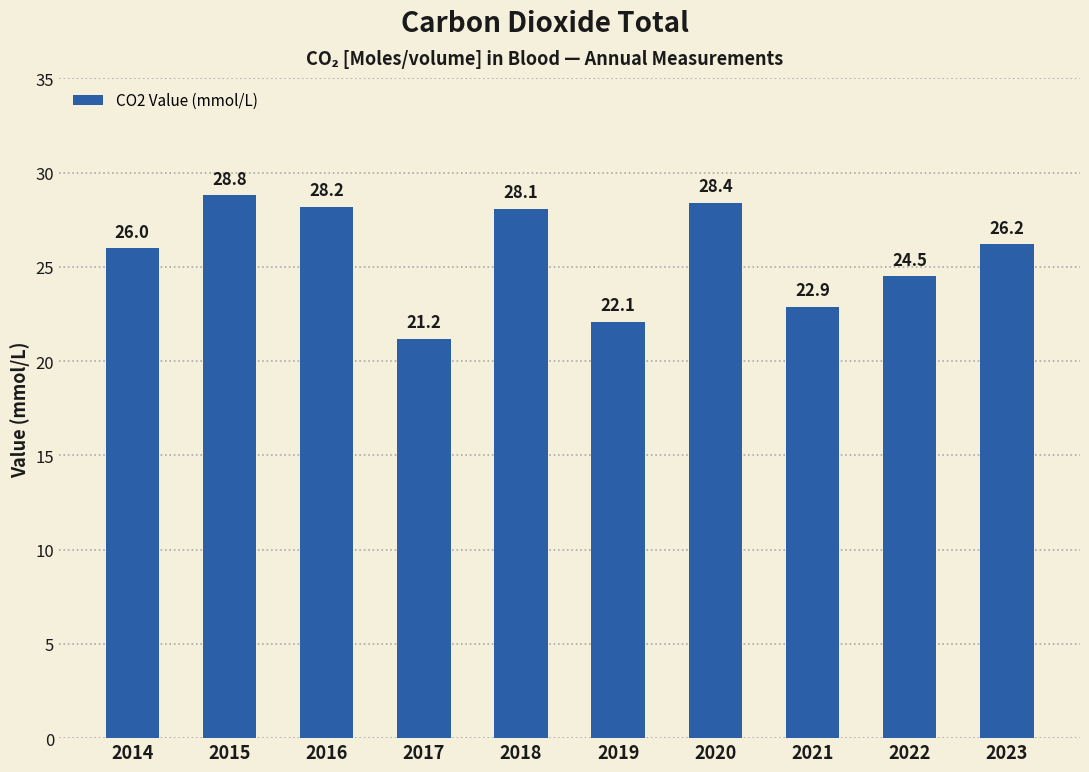

Reading left to right, what are all the values shown in this chart?

26.0	28.8	28.2	21.2	28.1	22.1	28.4	22.9	24.5	26.2